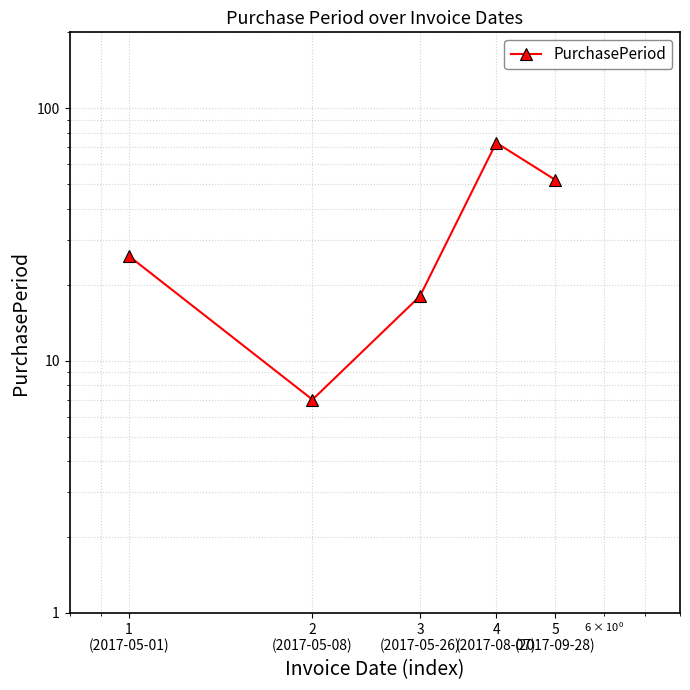

What is the change in value from 2
(2017-05-08) to 4
(2017-08-07)?

+66